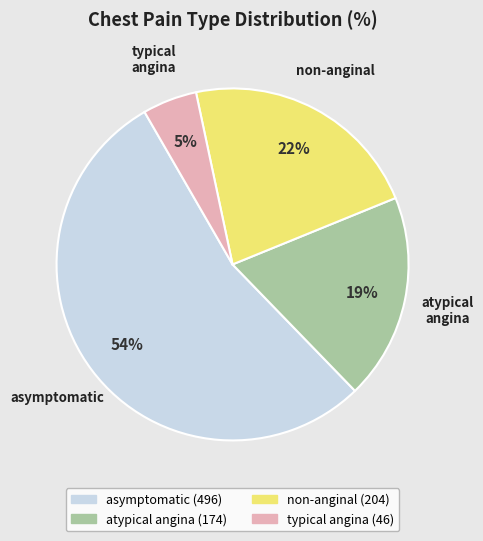

To the nearest percent, what is the combined percentage of non-anginal and atypical angina?

41%